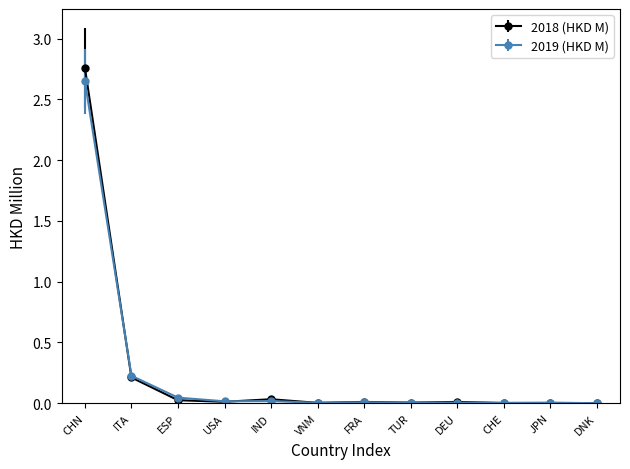

True or false: 2019 (HKD M) has more than 0 points higher than both neighbors.

True